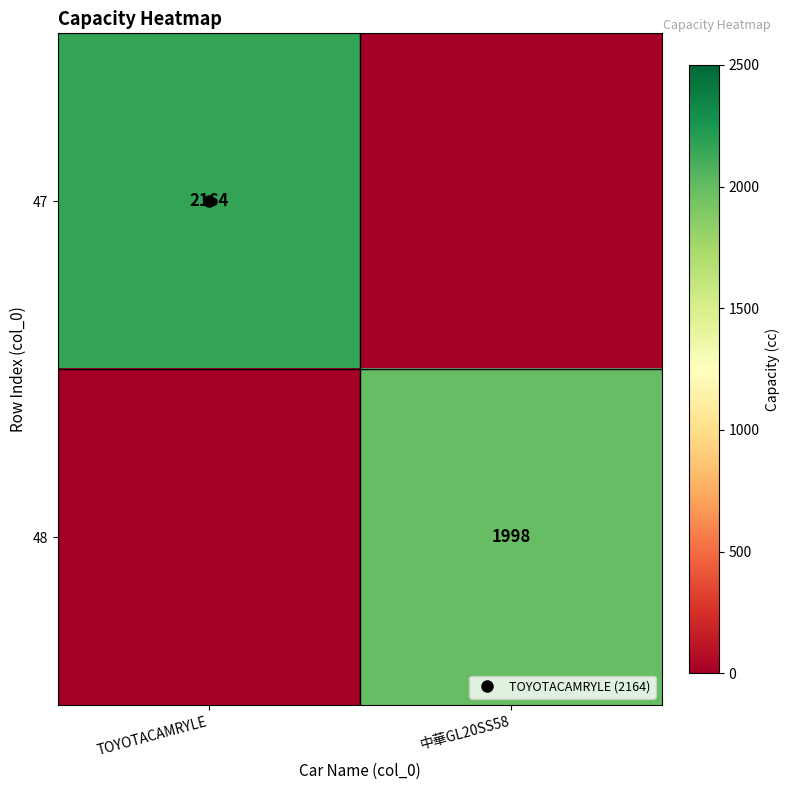

How many series are shown in this chart?

2